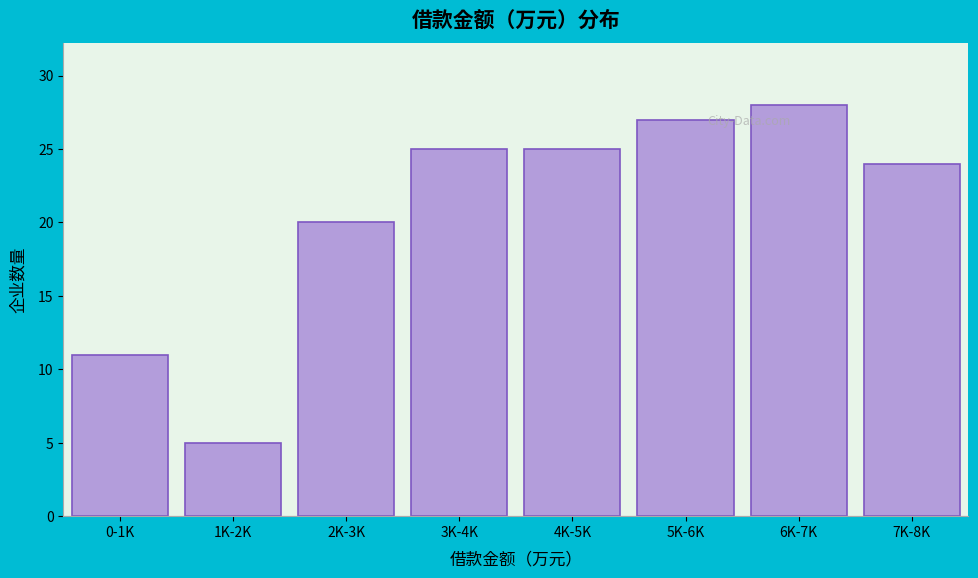

Reading left to right, list all the values displayed in this chart.

11	5	20	25	25	27	28	24